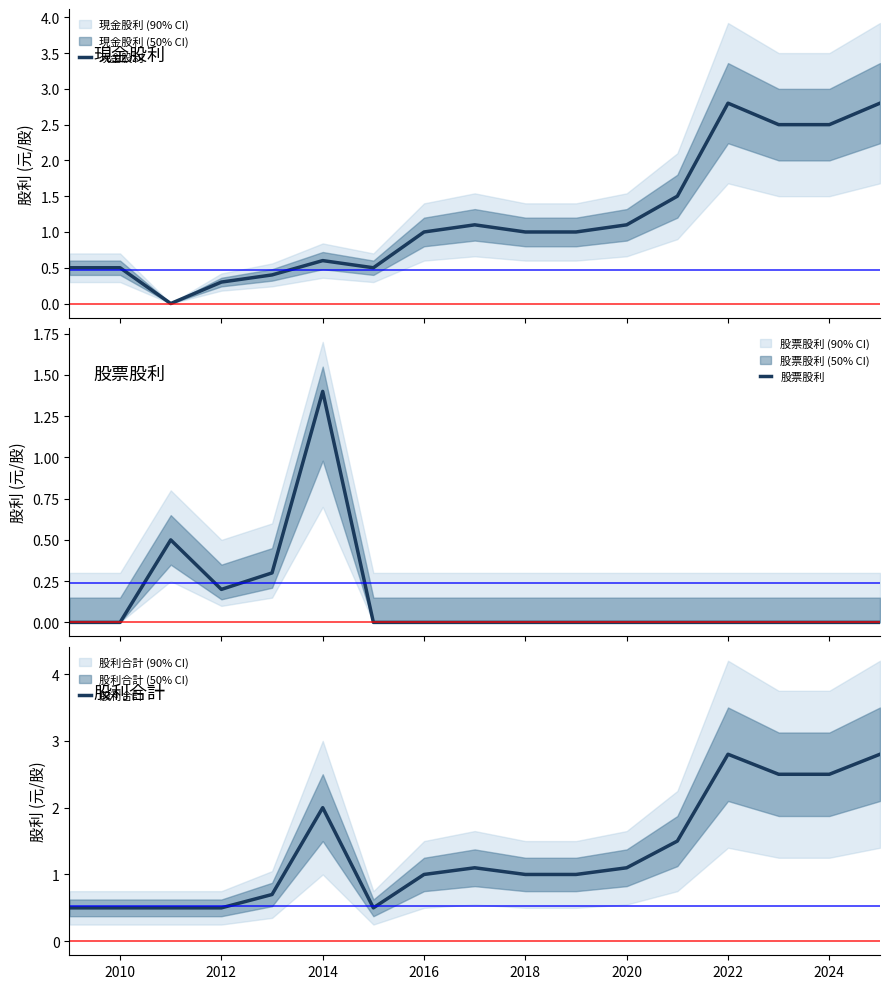

What is the highest value of the 現金股利 series?

2.8